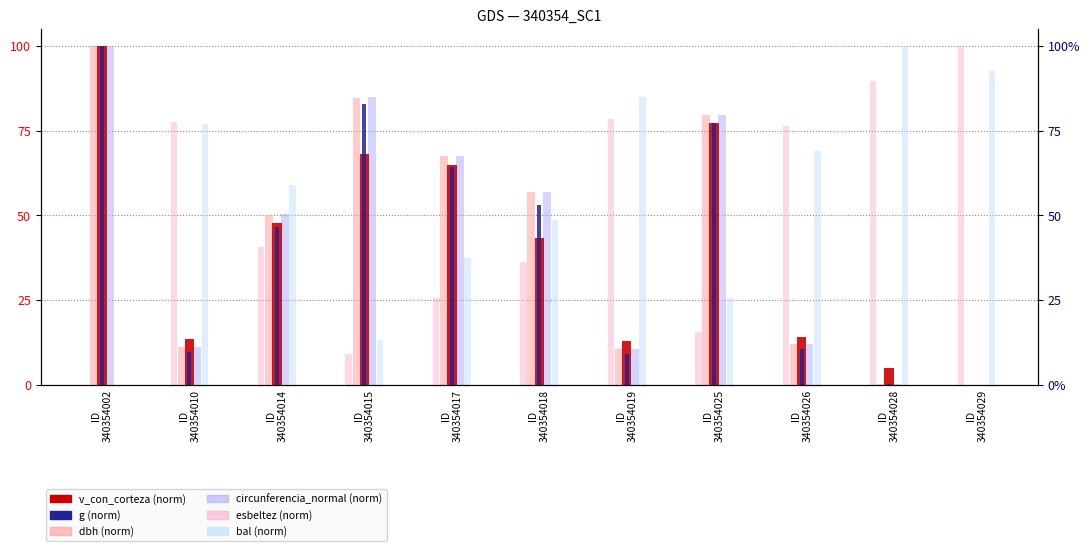

At which label is esbeltez (norm) closest to 50?

ID
340354014